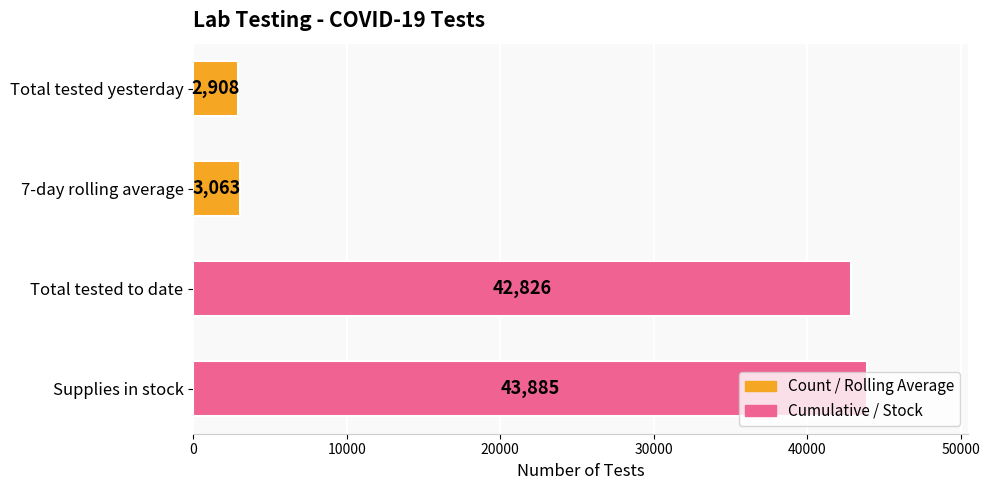

Read the value at Total tested yesterday, to the nearest 50.

2900